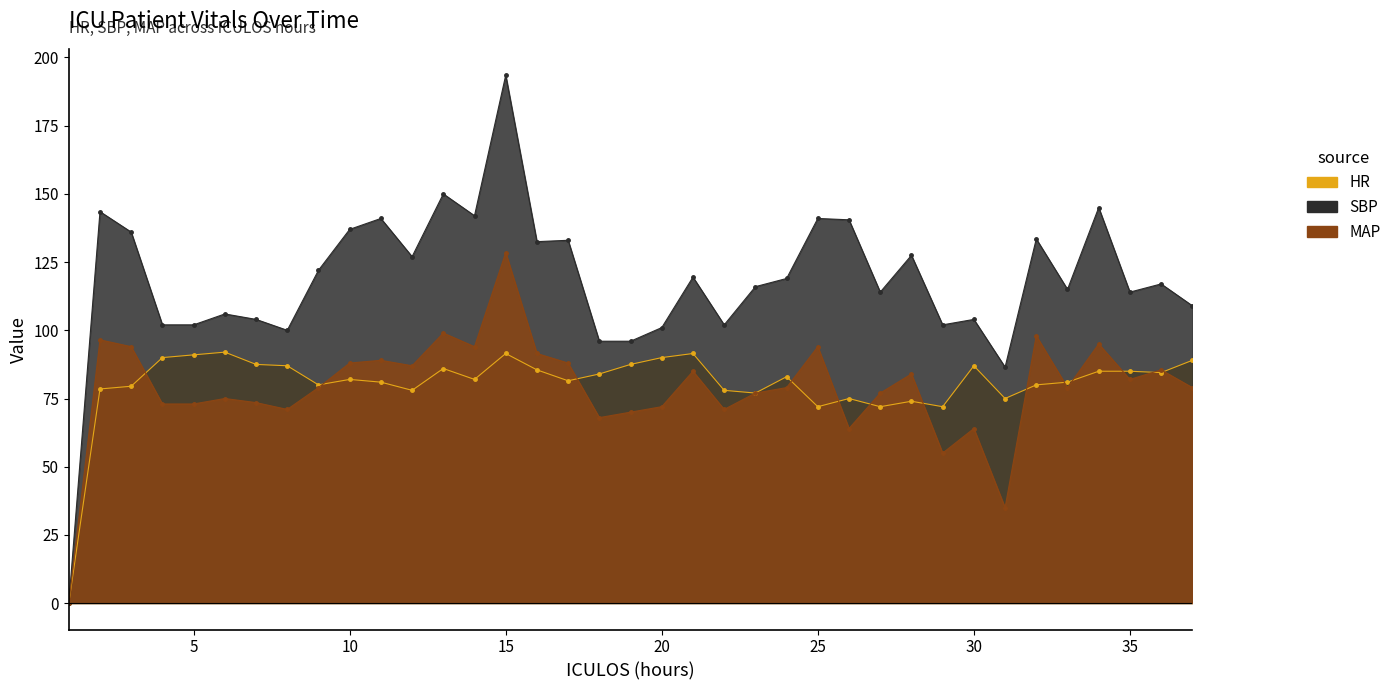

What is the maximum value shown in the chart?

193.5